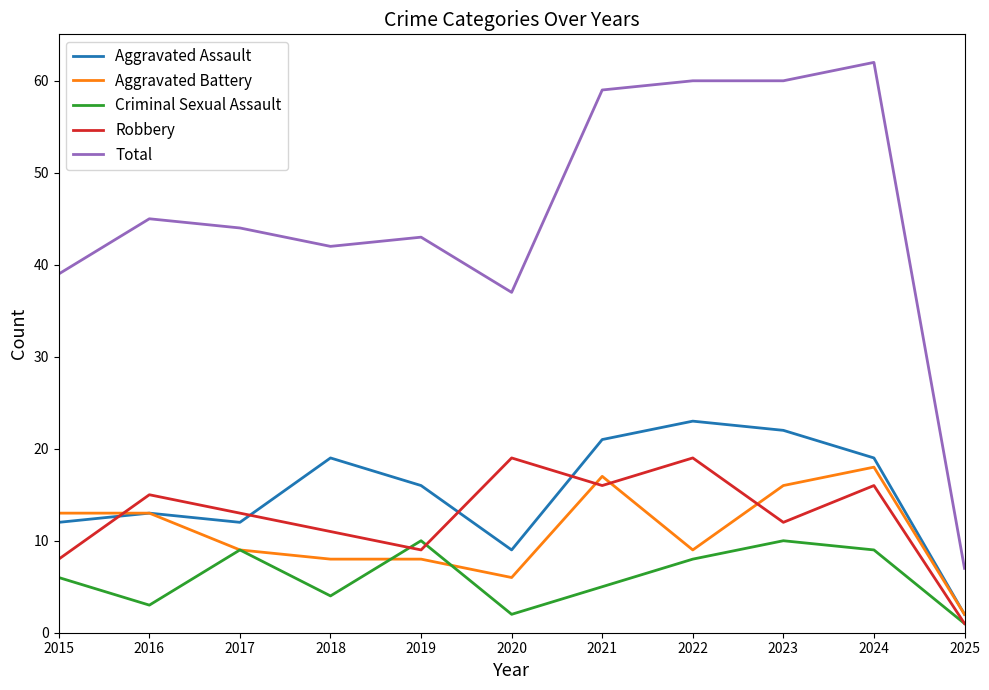

The Robbery series shows 11 at 2020. True or false?

False